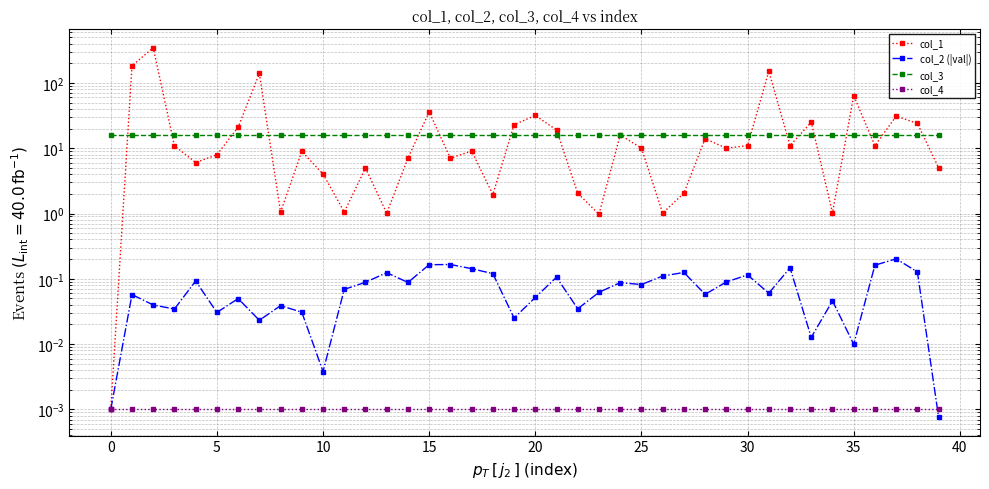

What is the label of the 31st point from the left?

30